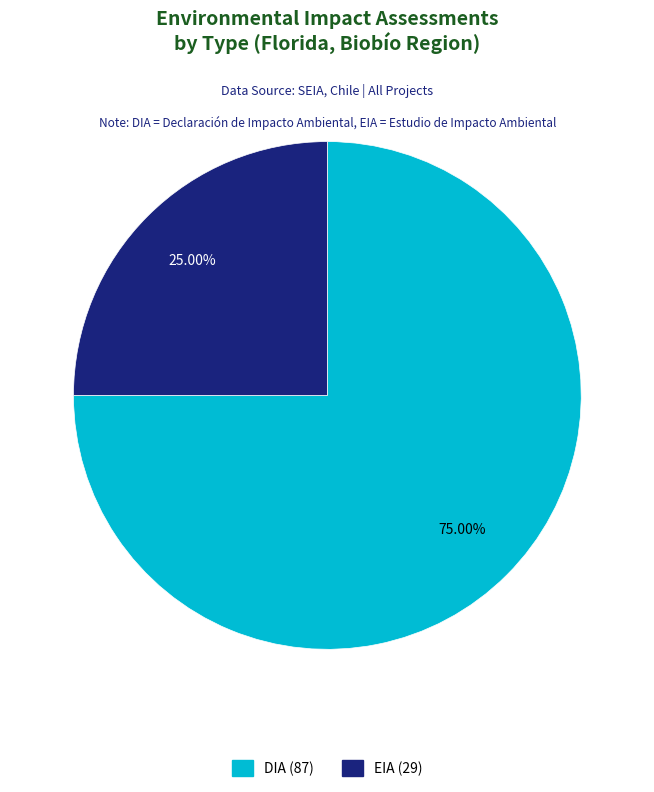

How many segments does this pie chart have?

2